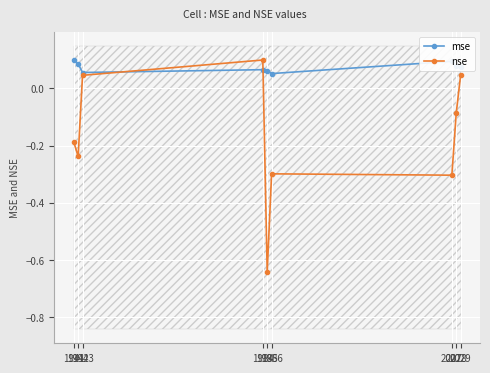

Which has a higher value, 1984 or 1942?

1942